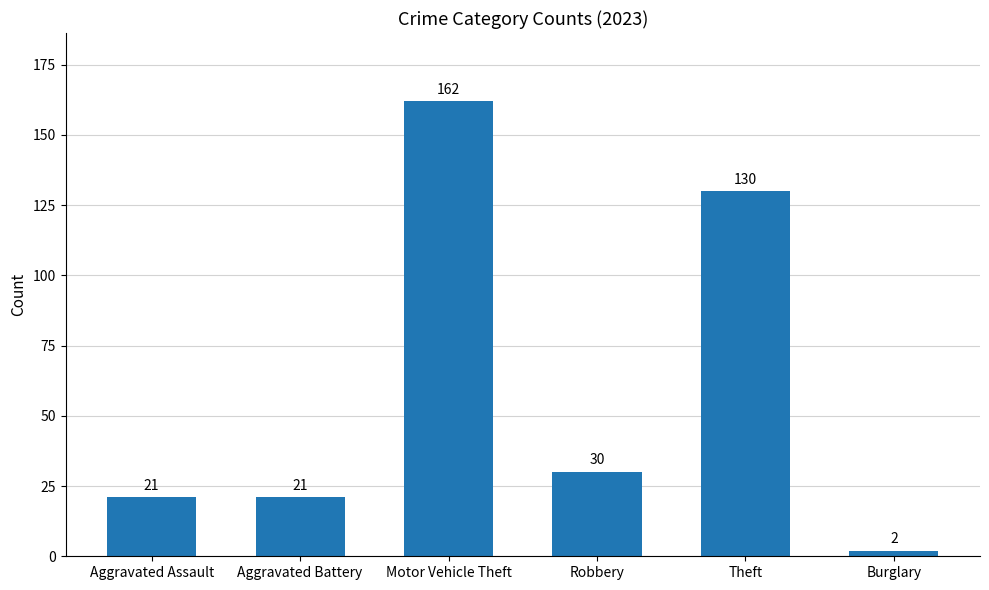

What position from the left is Aggravated Assault?

1